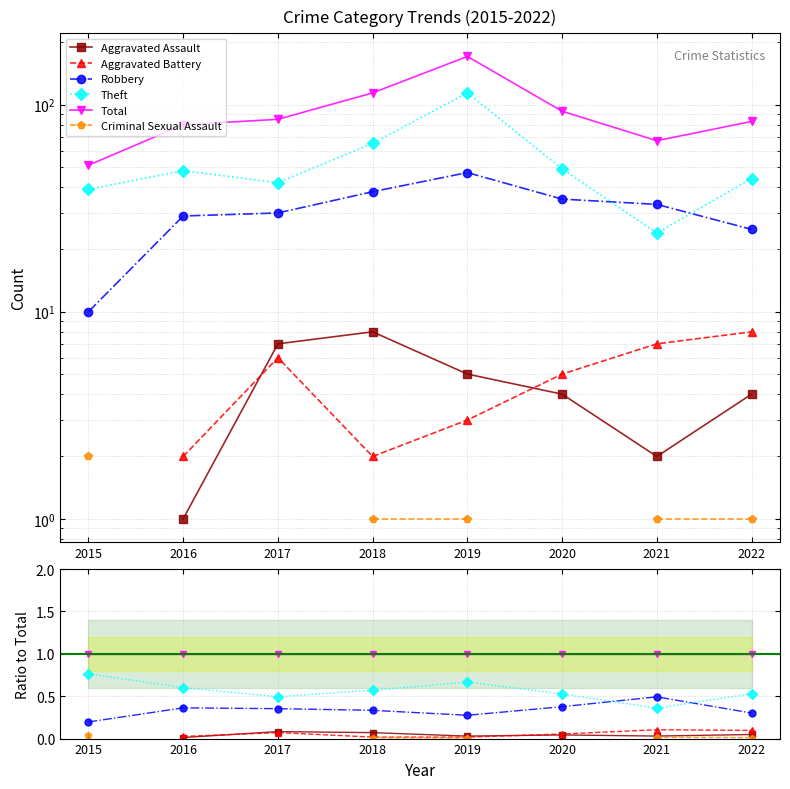

True or false: Robbery has more than 0 points higher than both neighbors.

True